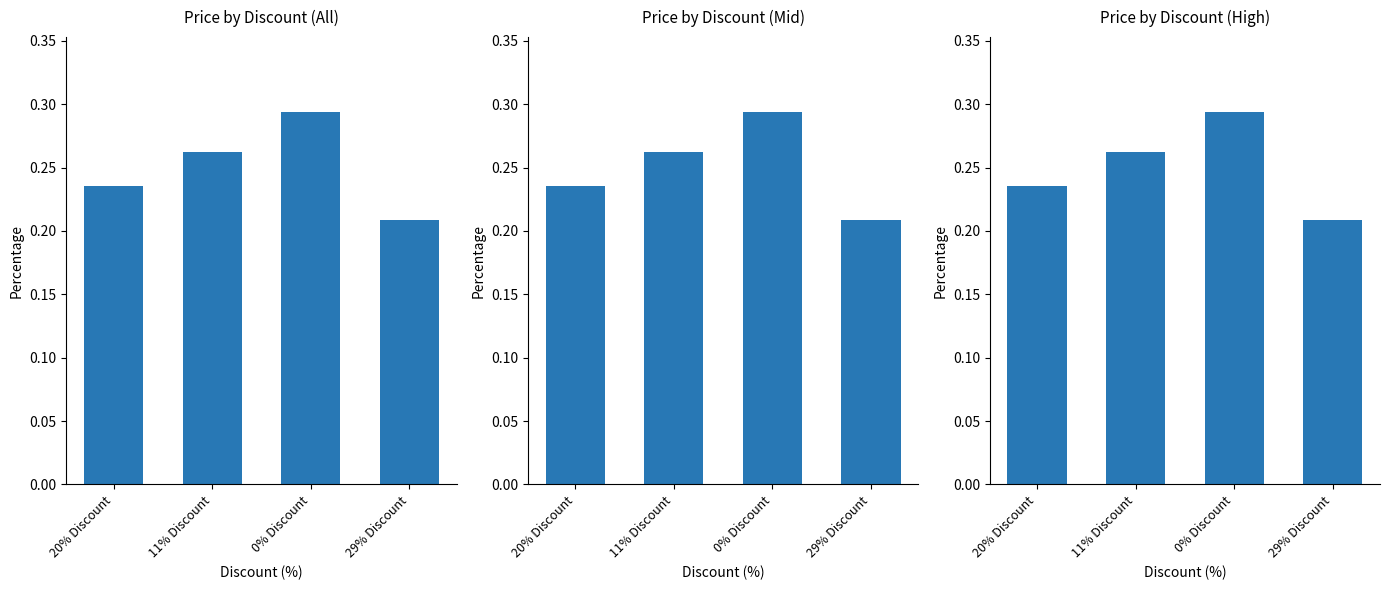

What is the change in value from 0% Discount to 29% Discount?

-0.1